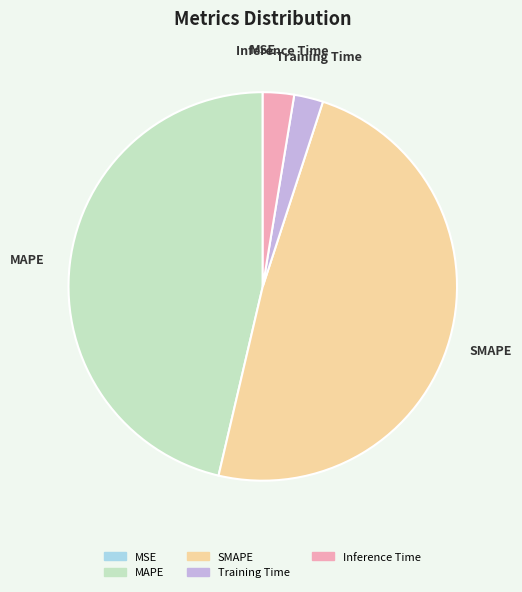

Is MAPE the majority of the pie?

No